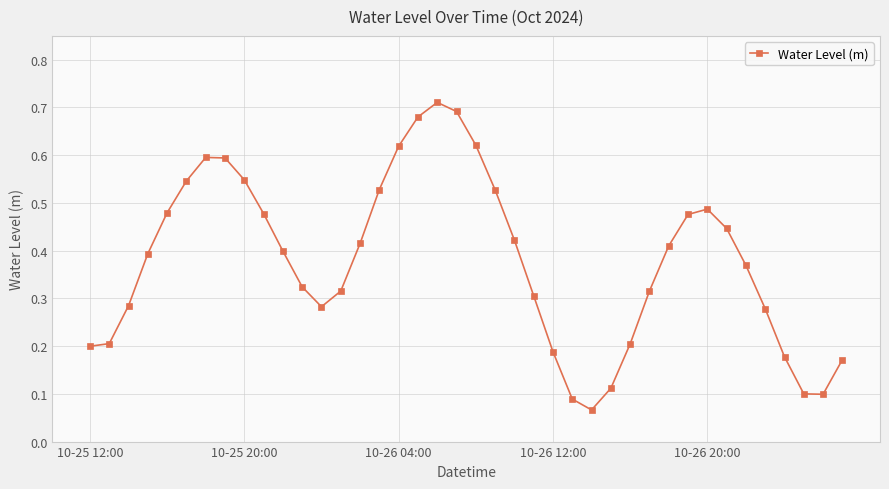

What is the sum of all values?

15.2